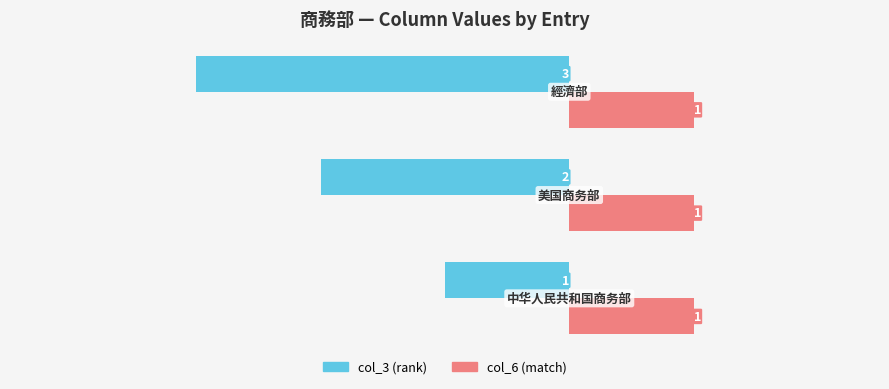

Which series has the widest spread of values?

col_3 (rank)